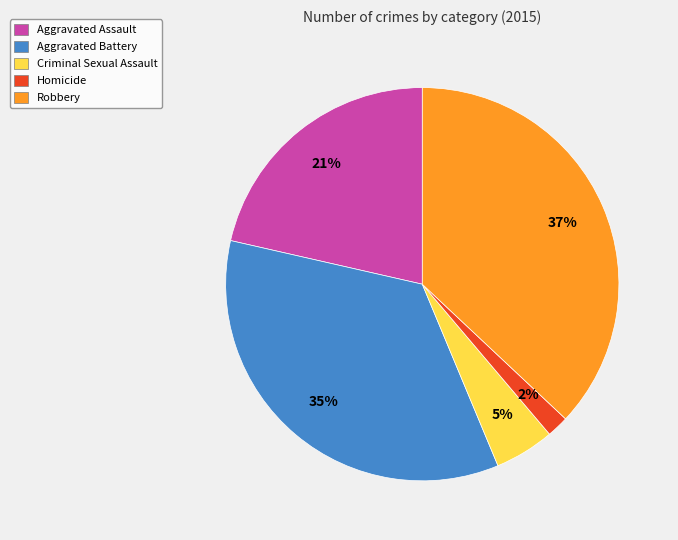

Is the sum of Homicide and Robbery greater than half?

No